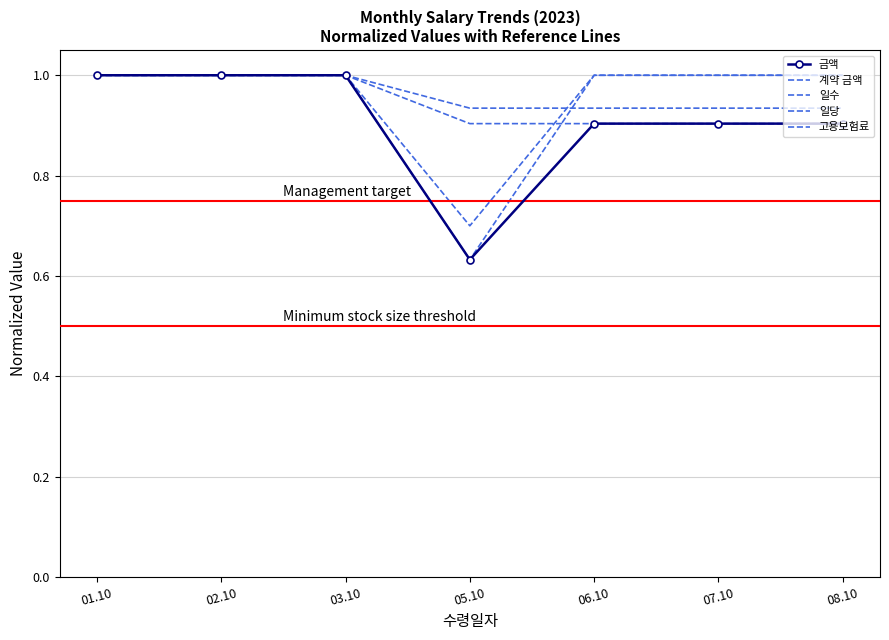

How many 일당 values are between 0 and 1?

7